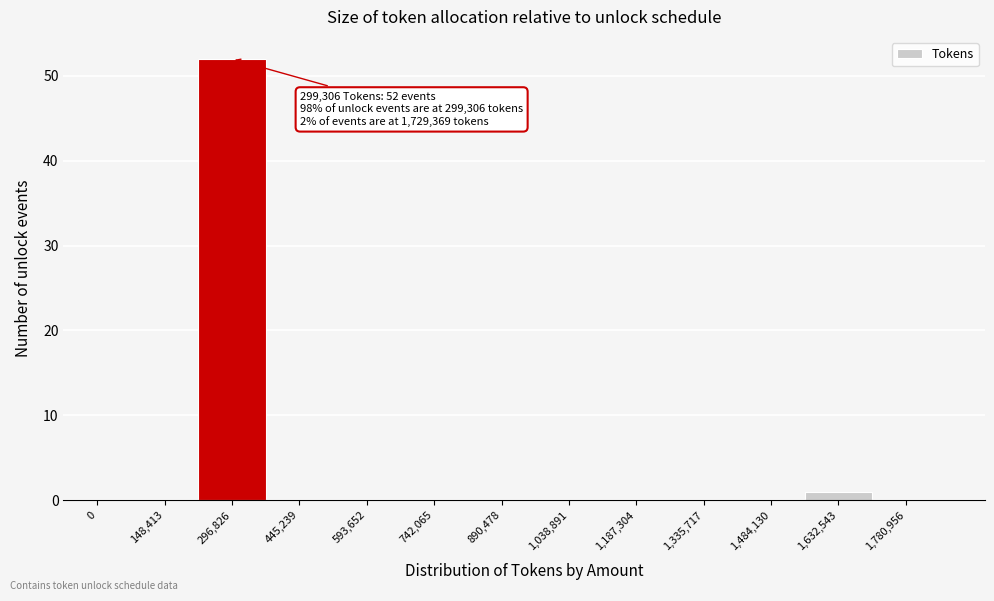

Reading right to left, transcribe all the data shown in this chart.

1,780,956=0	1,632,543=1	1,484,130=0	1,335,717=0	1,187,304=0	1,038,891=0	890,478=0	742,065=0	593,652=0	445,239=0	296,826=52	148,413=0	0=0